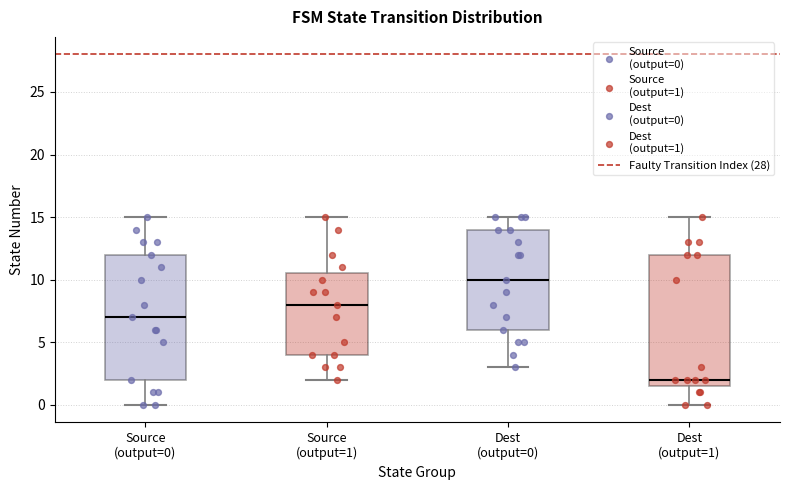

Where is the upper edge of the box for Dest (output=0) on the y-axis? The values are not printed on the chart, so give them approximately, as read against the axis.

14.0